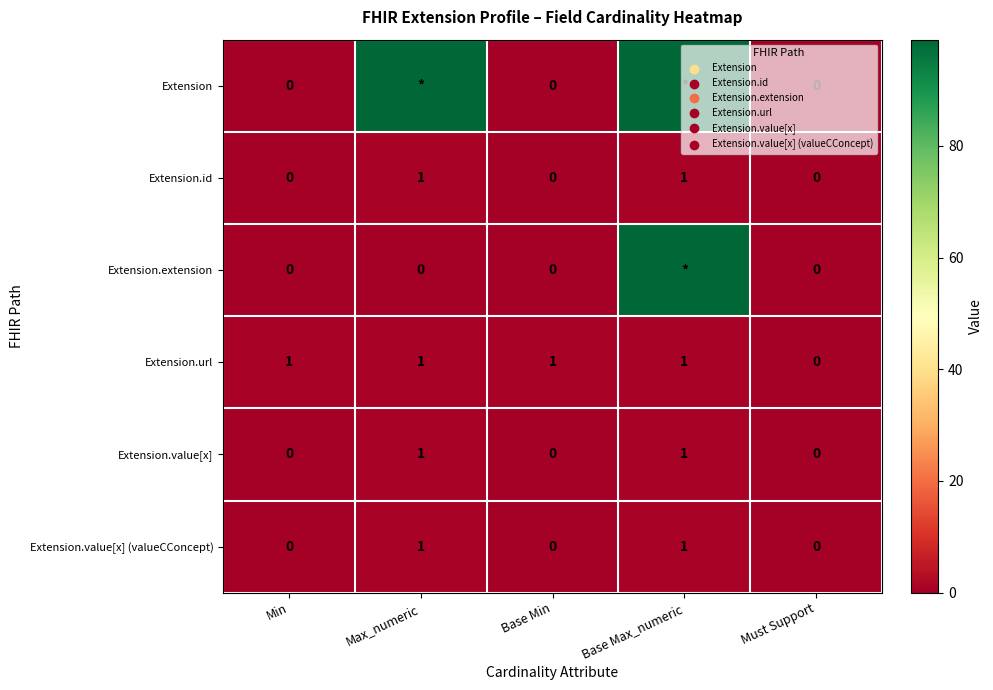

The value of Extension.value[x] (valueCConcept) at Min is 0. True or false?

True